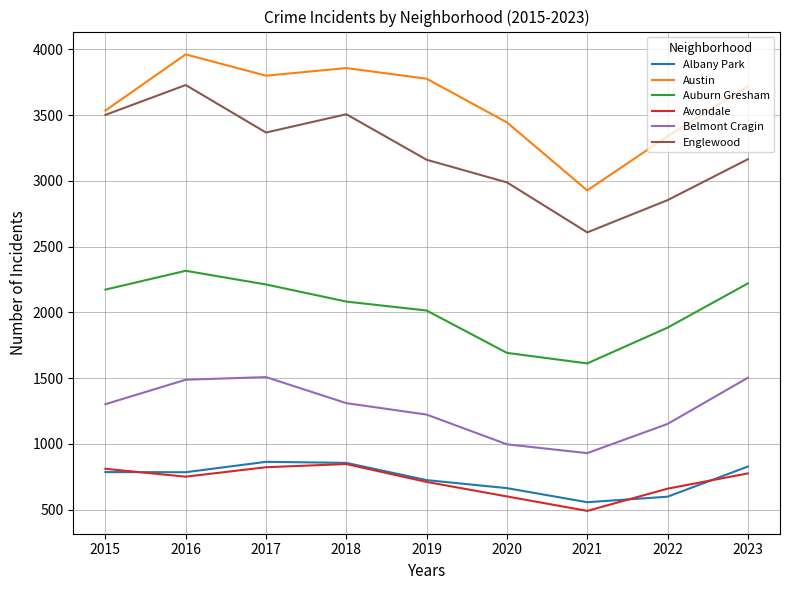

At which label does Auburn Gresham first exceed 2082?

2015